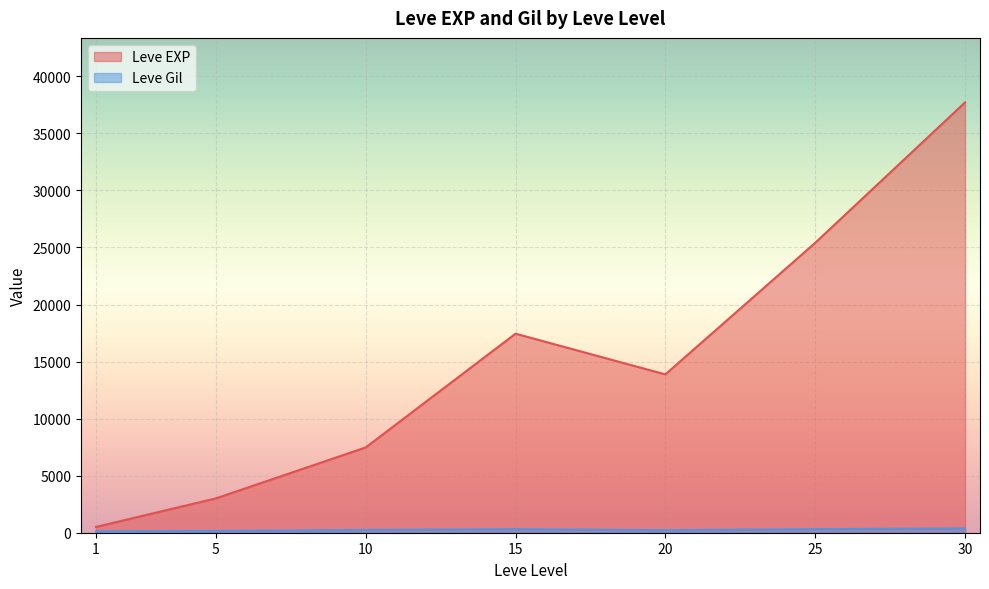

Is it true that Leve Gil equals 77 at 5?

False